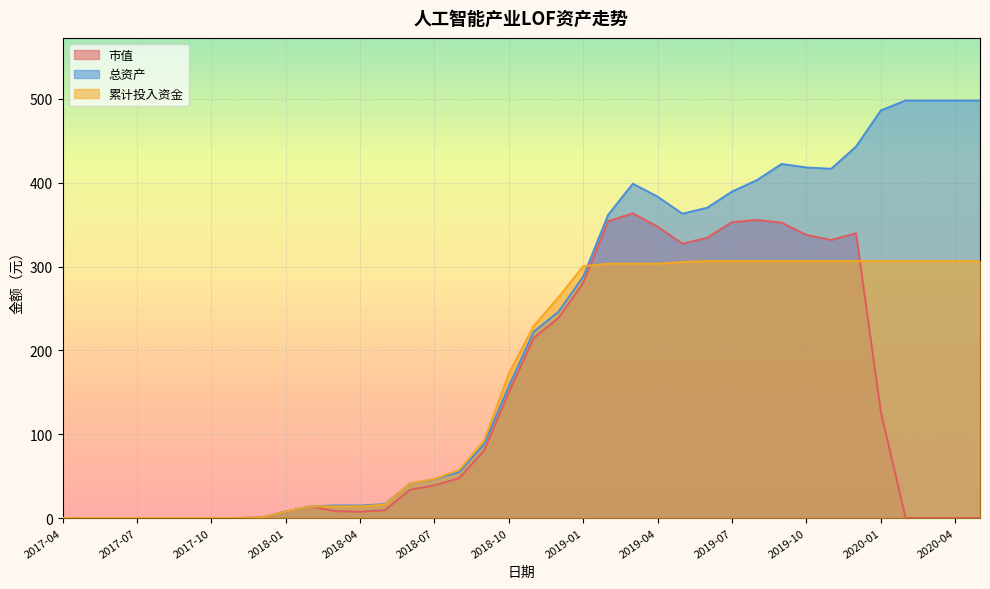

Which series changed the most between 2017-10 and 2019-12?

总资产